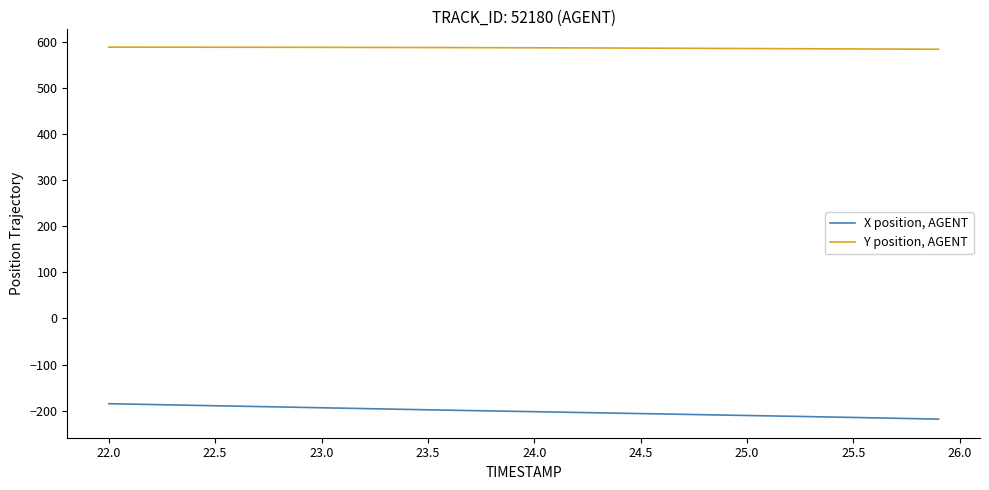

Rank the series by their average value, from highest to lowest.

Y position, AGENT, X position, AGENT